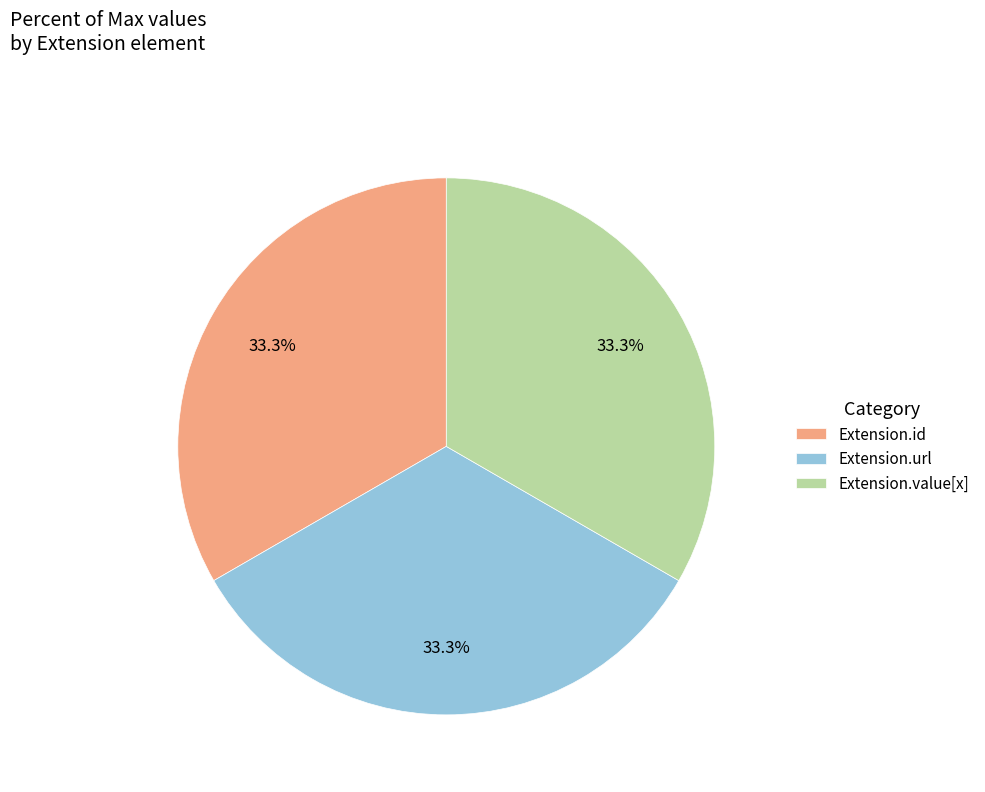

Is there any slice that represents more than half of the pie?

No